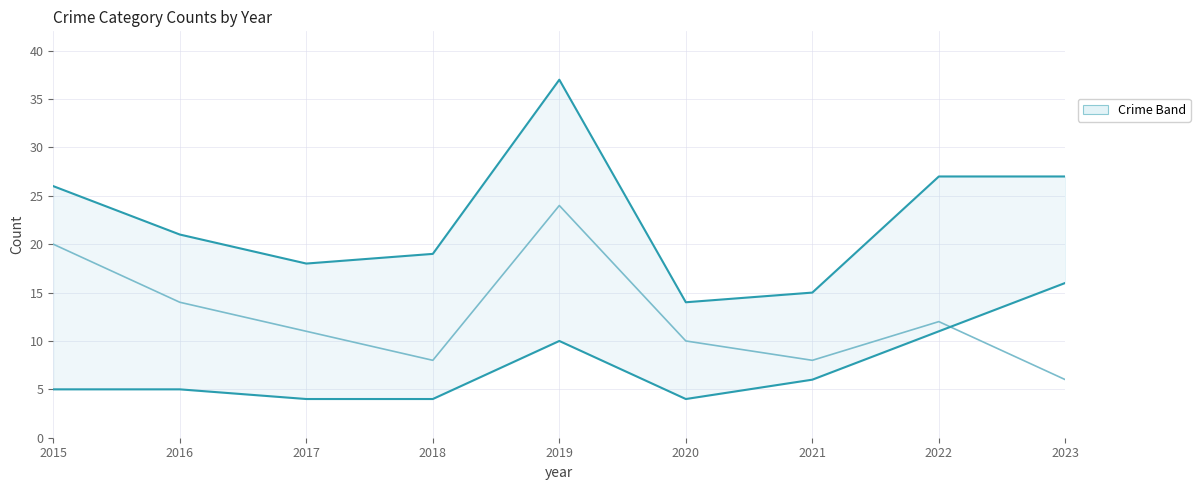

What is the approximate value of Total at 2022?

27